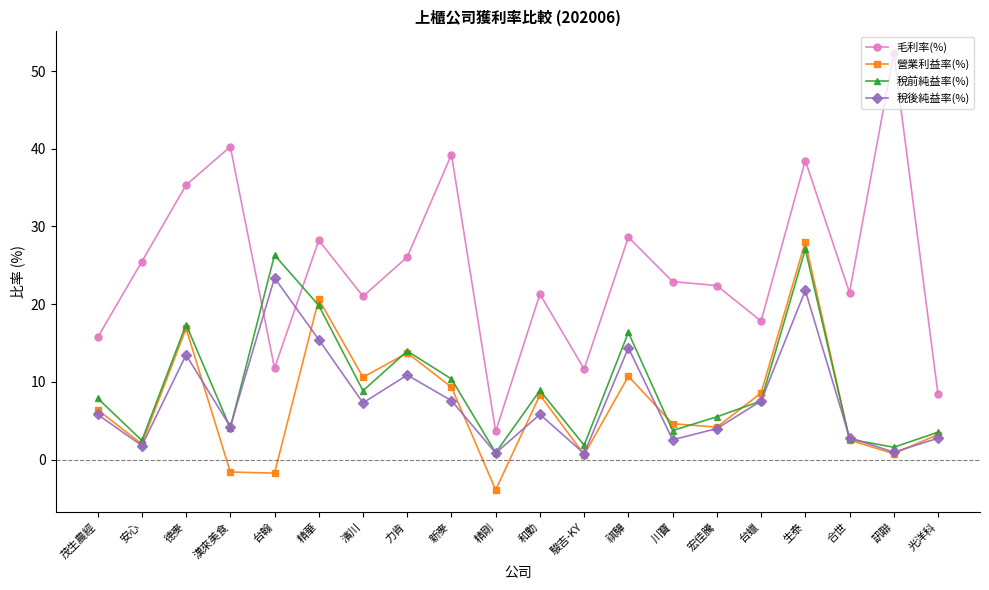

At how many categories does at least one series exceed 39?

3